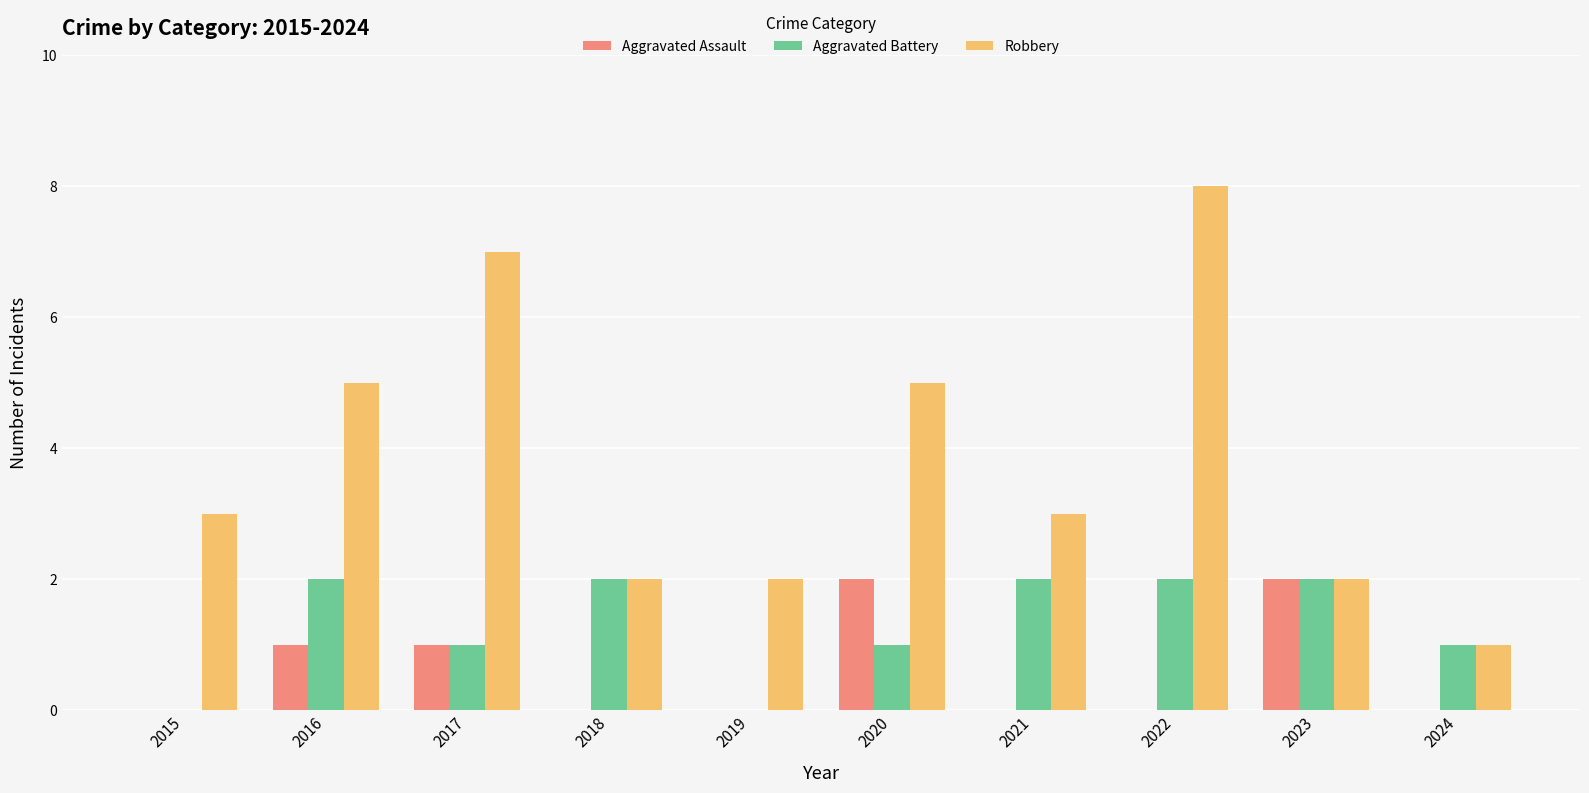

Is it true that Robbery equals 2 at 2023?

True